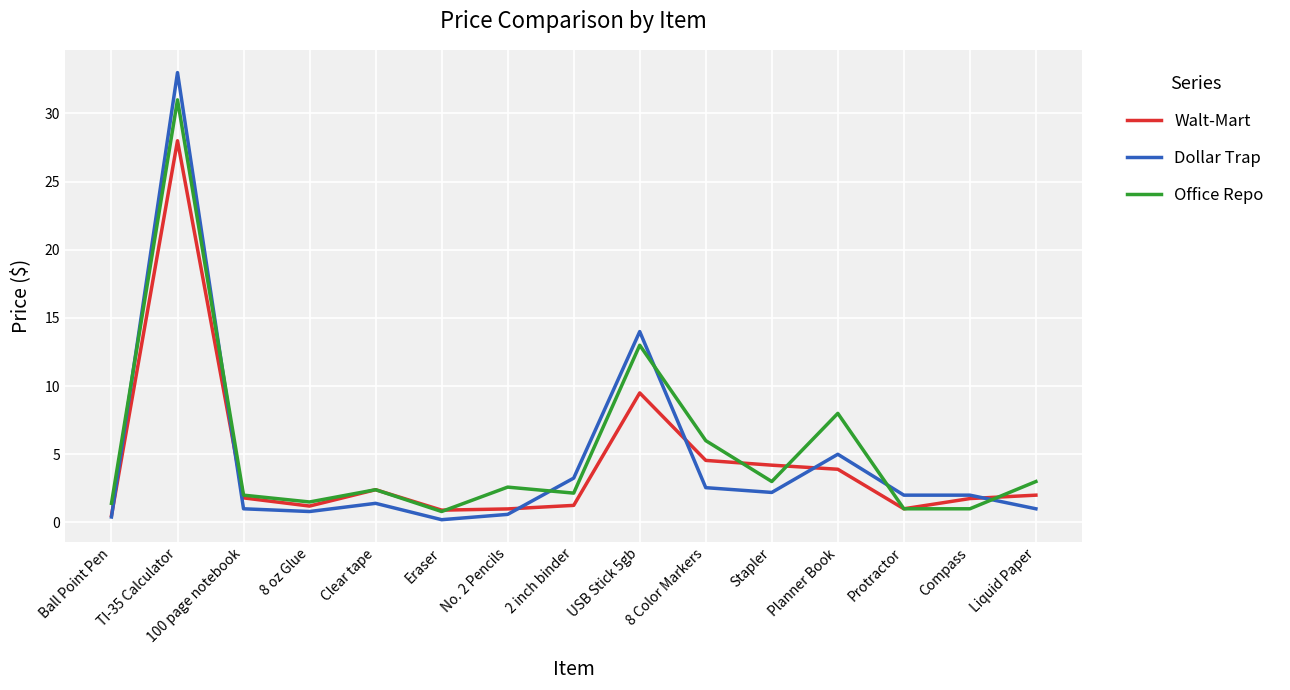

The Dollar Trap series shows 14.0 at USB Stick 5gb. True or false?

True